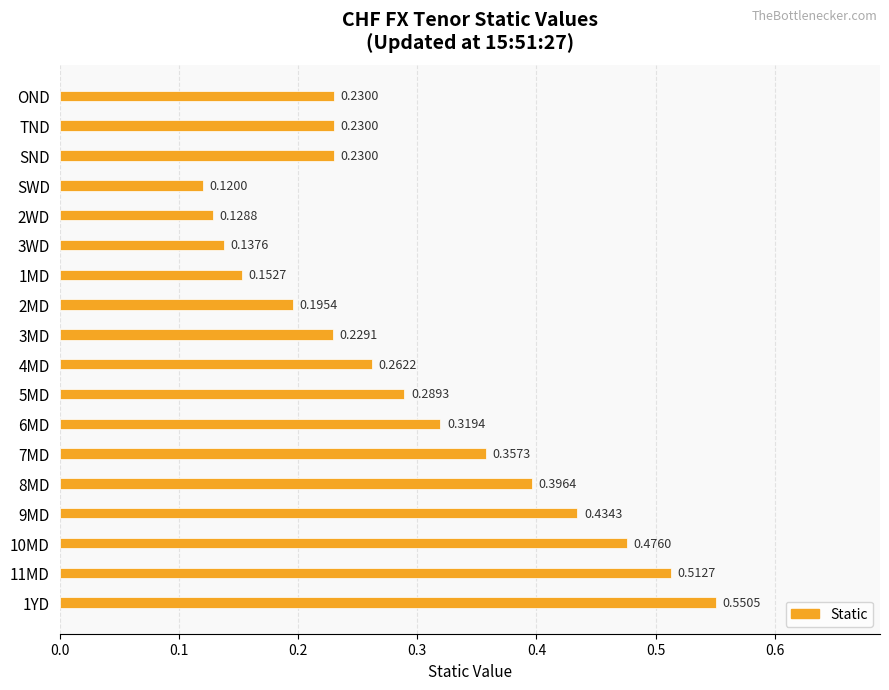

What is the change in value from 3MD to 8MD?

+0.2